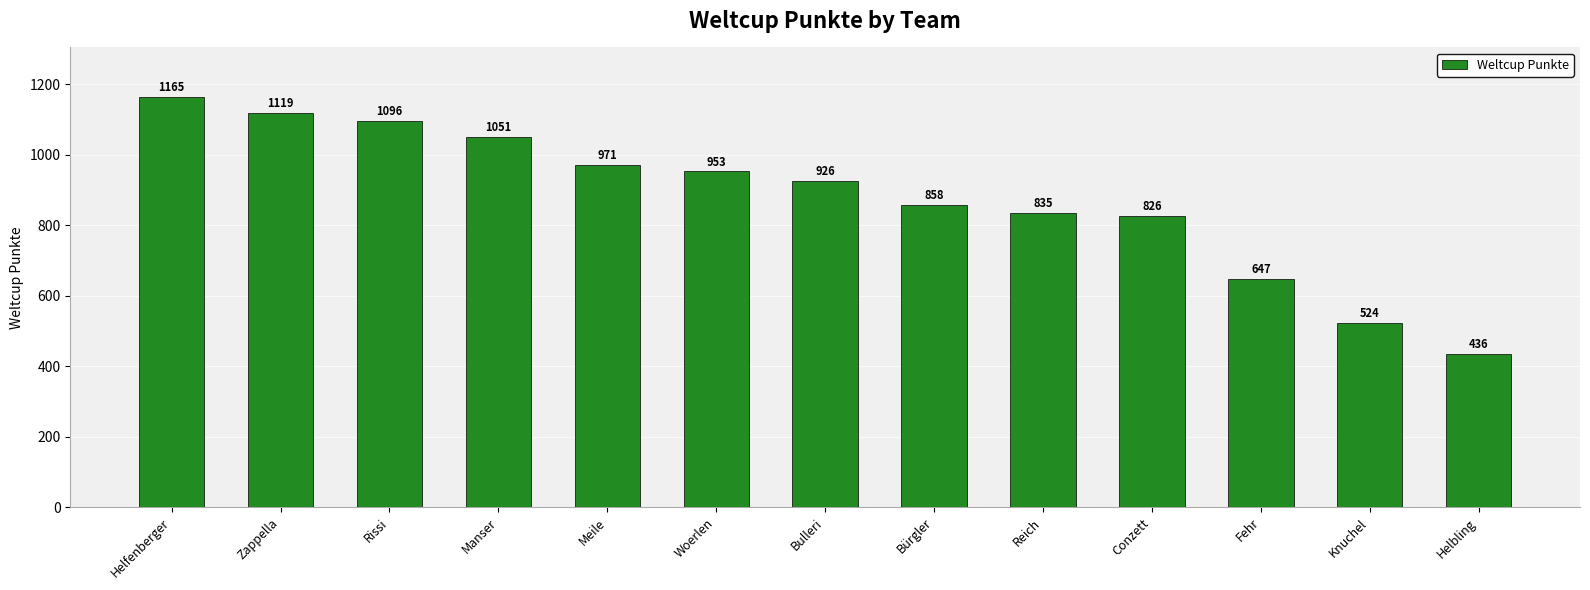

The chart shows a value of 311 at Zappella. True or false?

False